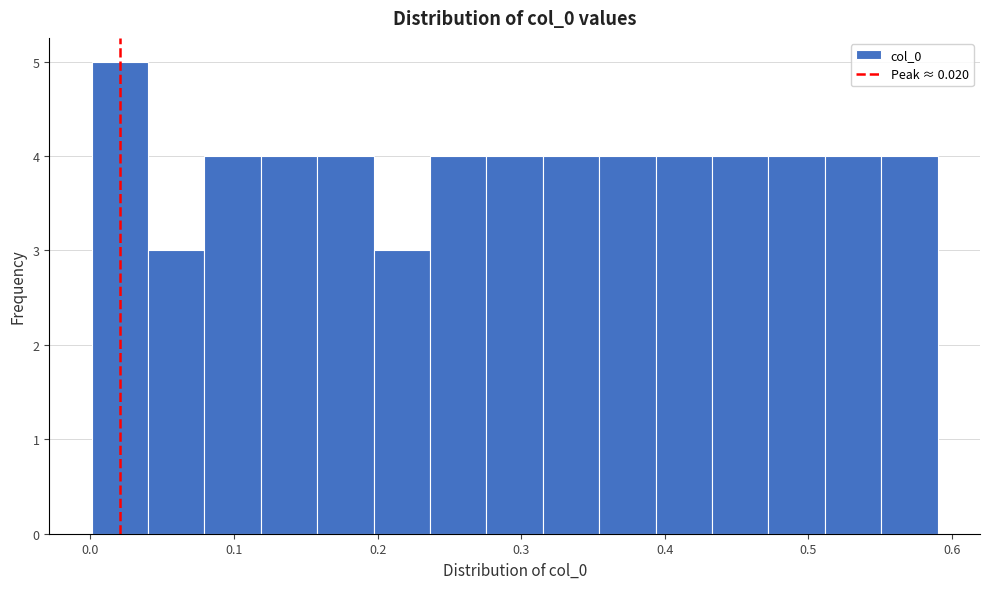

Around what value on the x-axis is the tallest bar? Give the approximate position of its centre, as read against the axis.

0.02